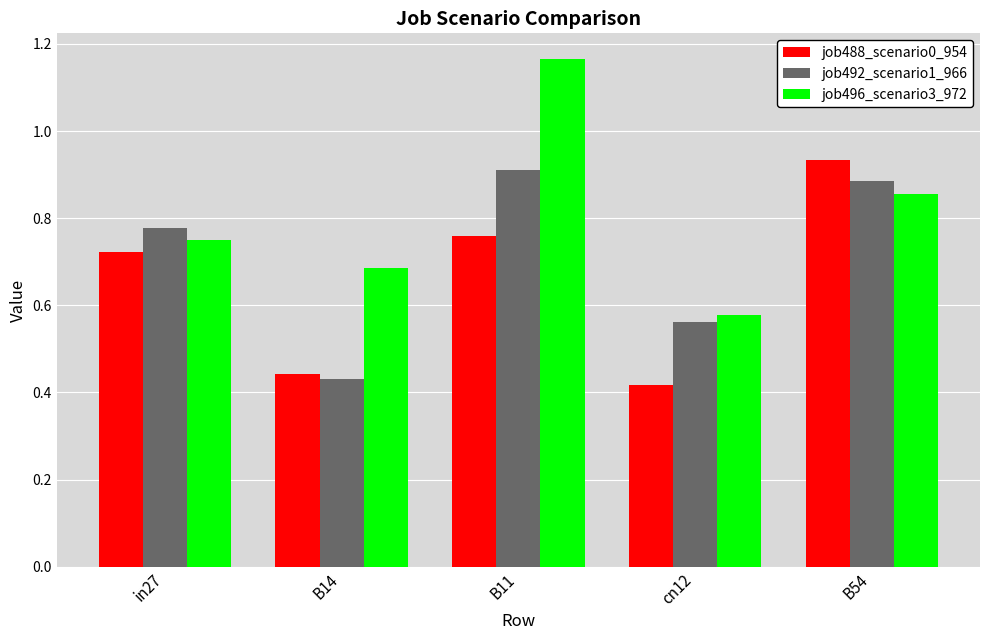

What is the label of the 4th bar from the right?

B14